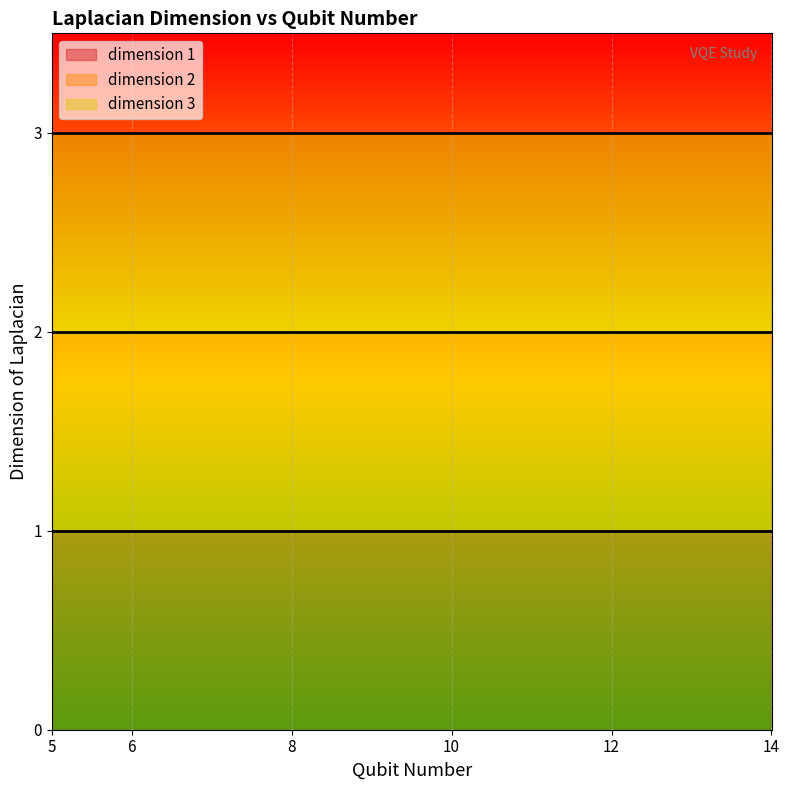

What is the spread (max minus min) of values at 14?

2